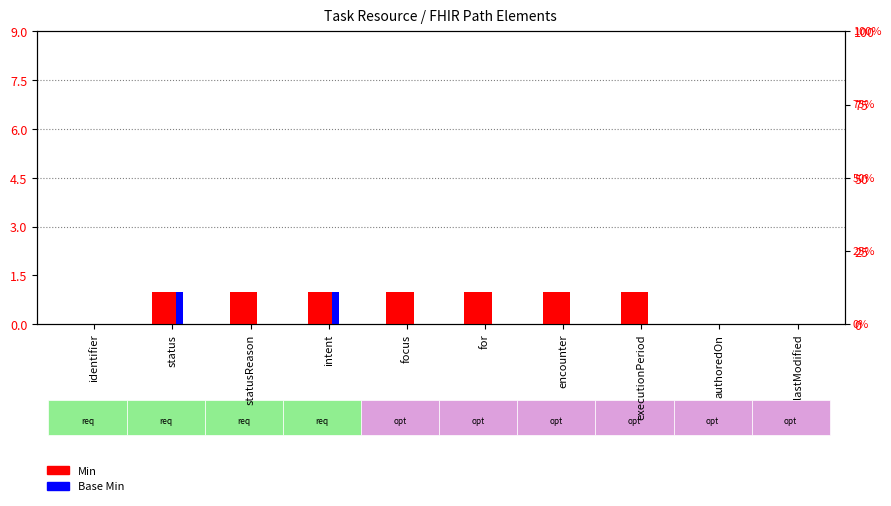

What are all the series names shown in the legend?

Min, Base Min